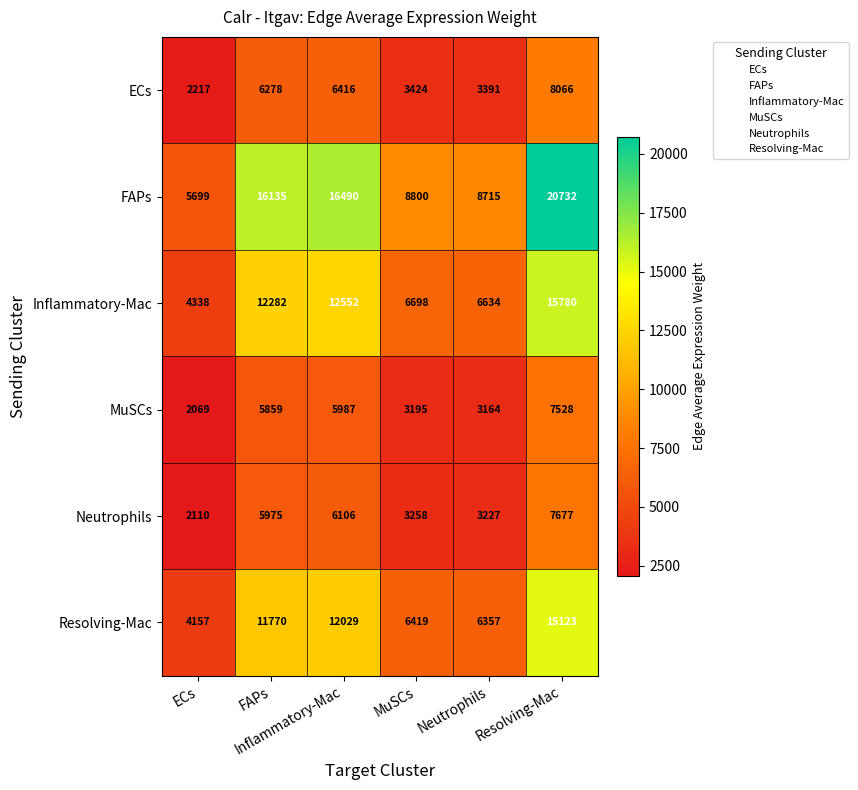

At how many categories does at least one series exceed 6971?

5